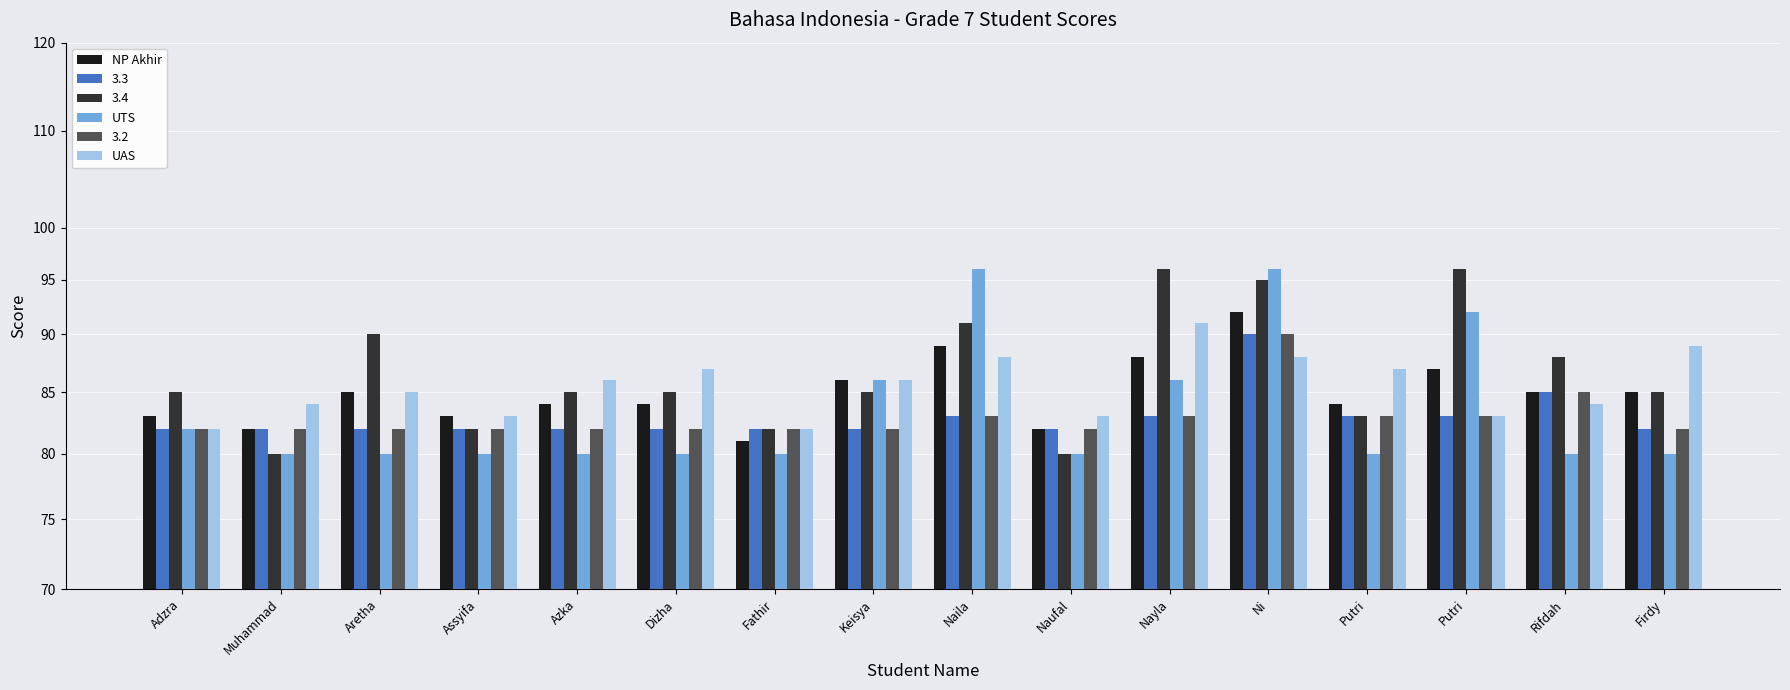

True or false: UAS has a value of 83 at Assyifa.

True